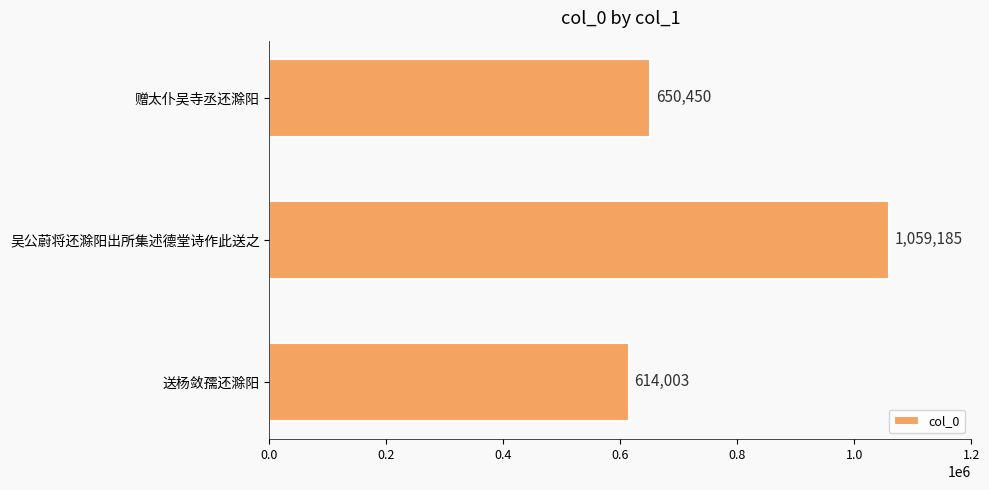

What is the approximate value at 赠太仆吴寺丞还滁阳?

650450